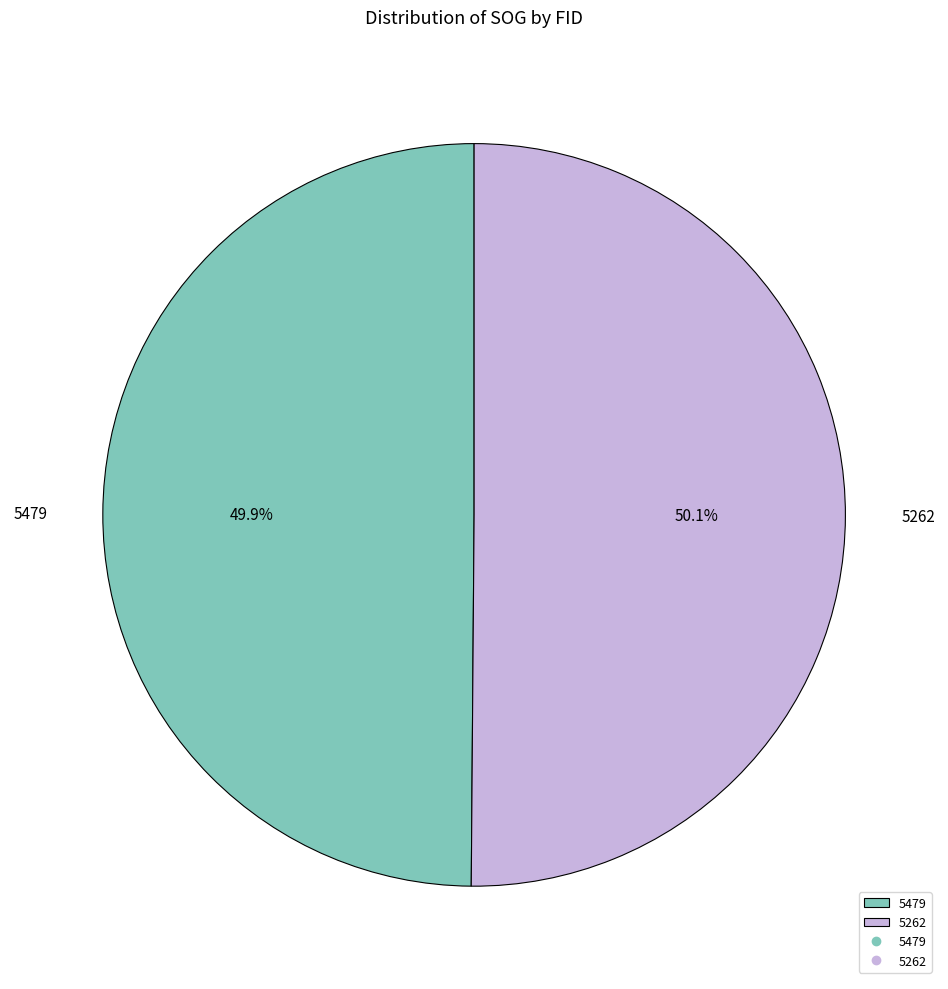

Is the sum of 5479 and 5262 greater than half?

Yes